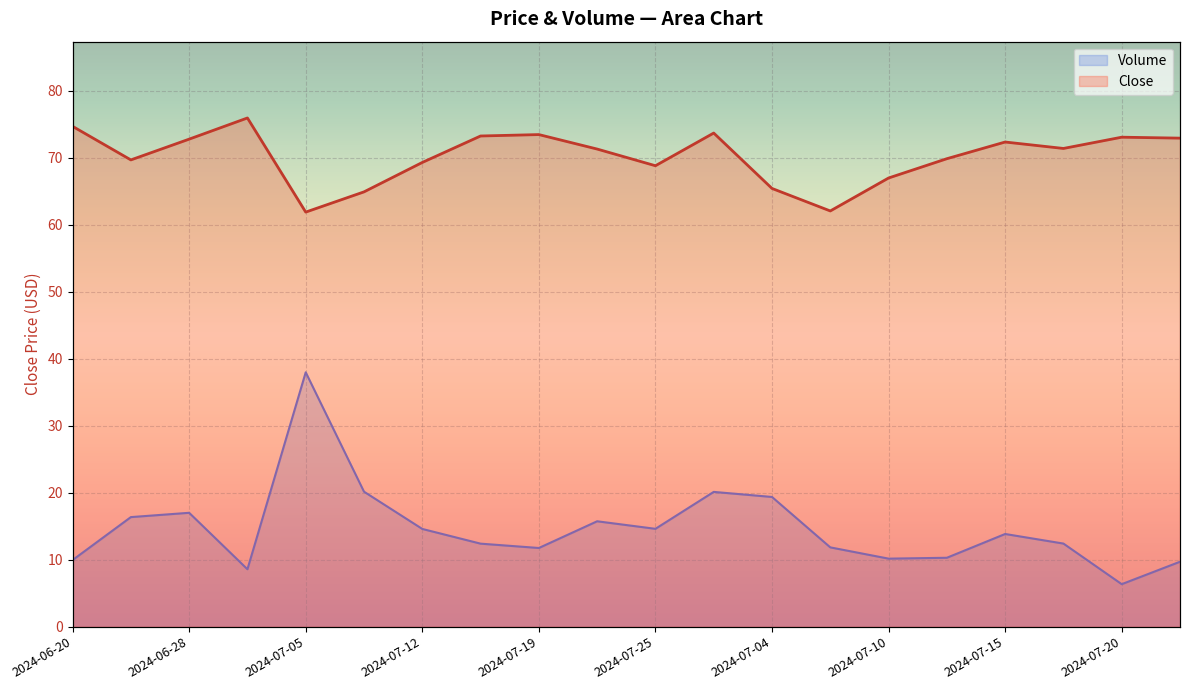

List the labels in order of Volume value, largest first.

2024-07-05, 2024-07-08, 2024-07-29, 2024-07-04, 2024-06-28, 2024-06-24, 2024-07-22, 2024-07-25, 2024-07-12, 2024-07-15, 2024-07-17, 2024-07-16, 2024-07-07, 2024-07-19, 2024-07-13, 2024-07-10, 2024-06-20, 2024-07-23, 2024-07-02, 2024-07-20